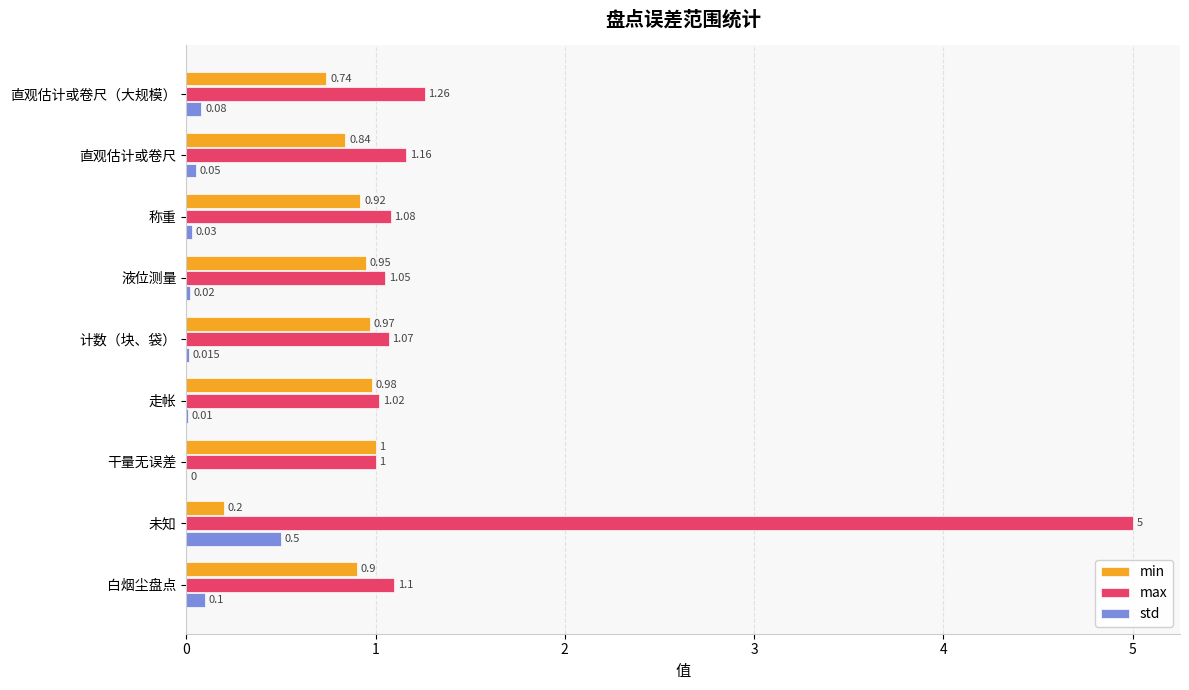

Which series changed the most between 直观估计或卷尺（大规模） and 未知?

max